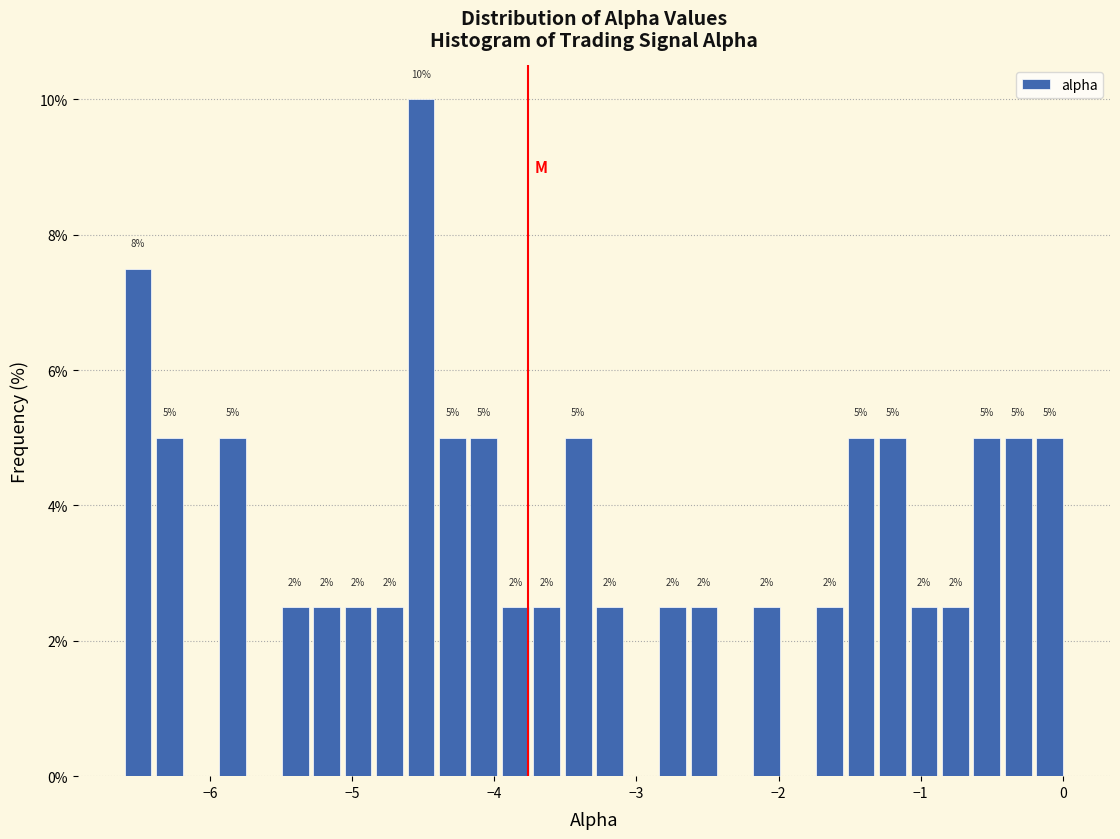

Read against the x-axis, roughly where is the centre of the tallest bar?

-4.5